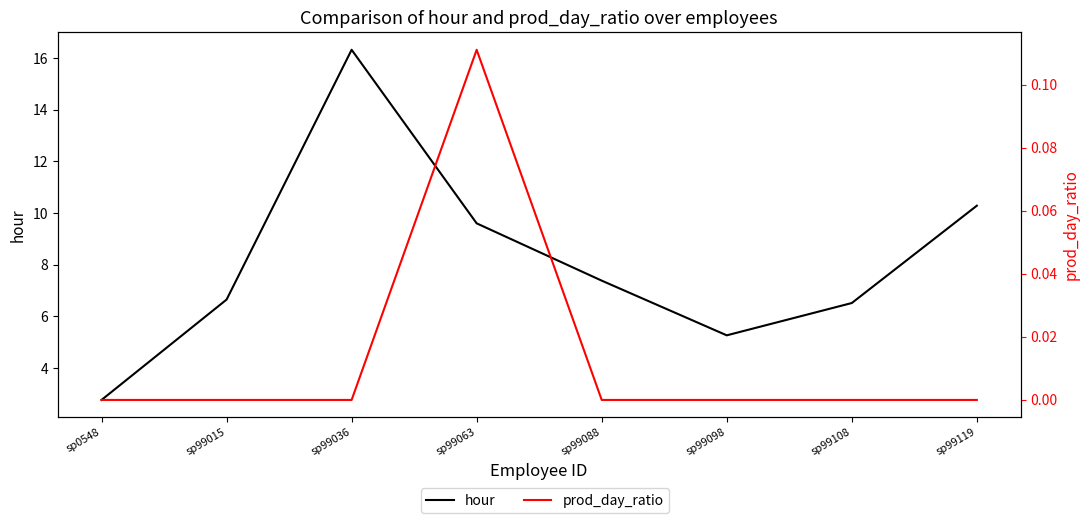

How many prod_day_ratio values are between 0 and 1?

8